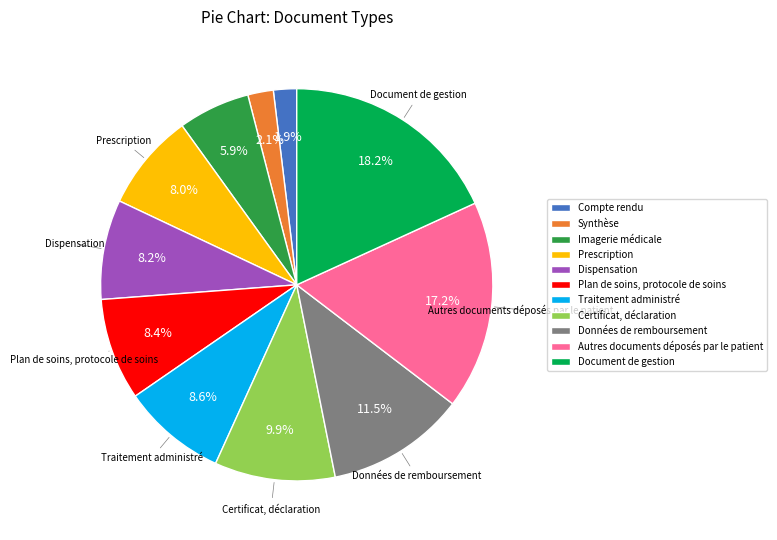

What percentage is the Plan de soins, protocole de soins slice, to the nearest percent?

8%